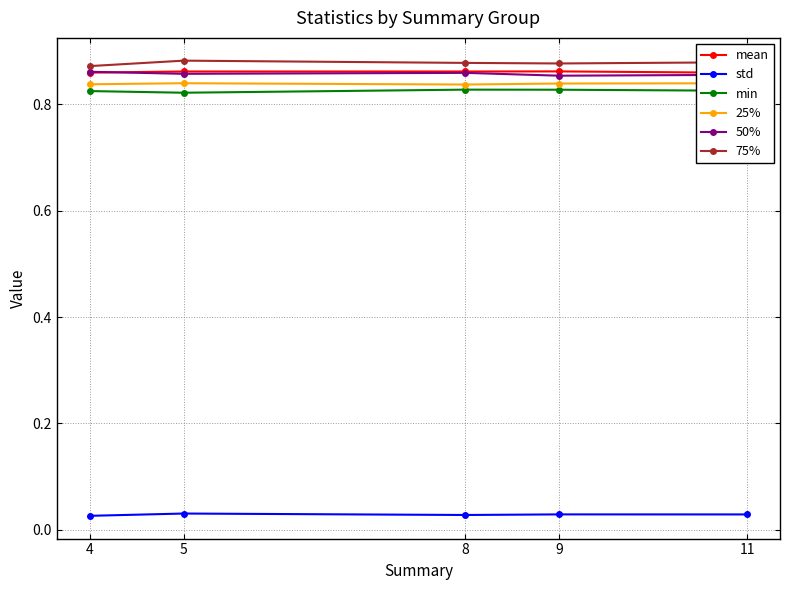

True or false: 25% and mean cross at least once.

False